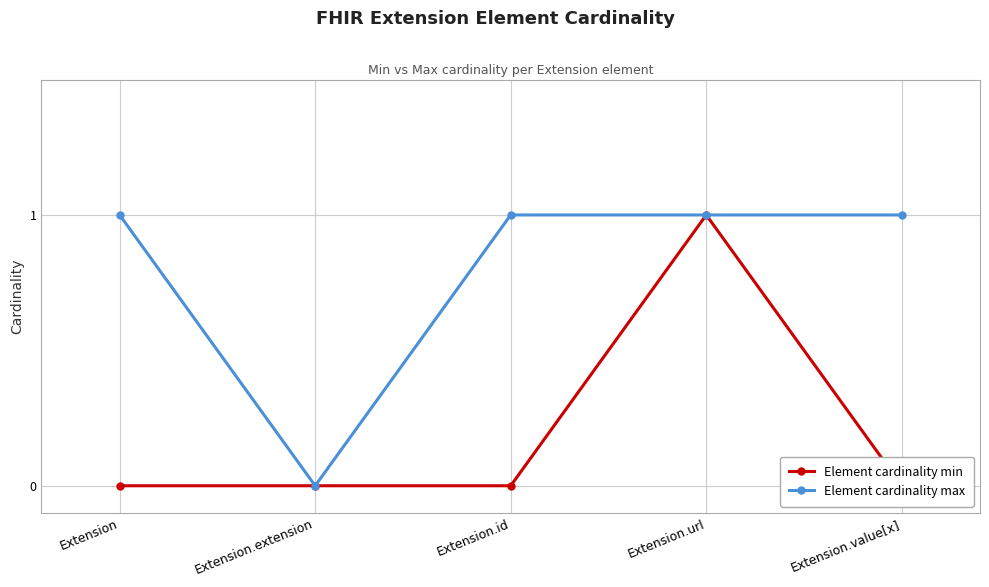

True or false: Element cardinality min has a value of 0 at Extension.

True